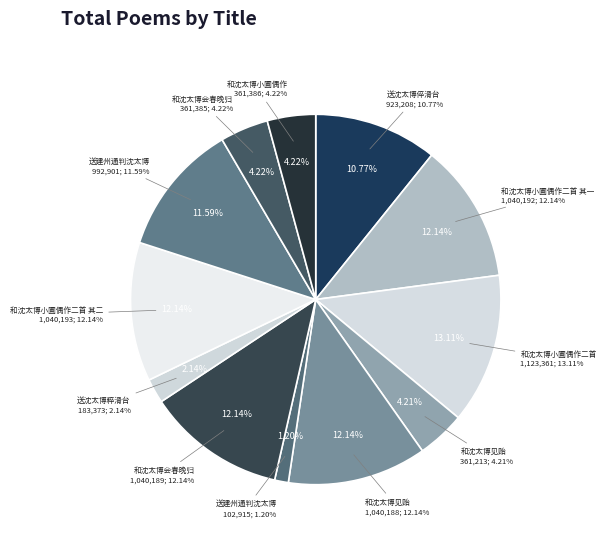

What is the ratio of the value at 和沈太博小圃偶作二首 to the value at 和沈太博会春晚归?

1.1